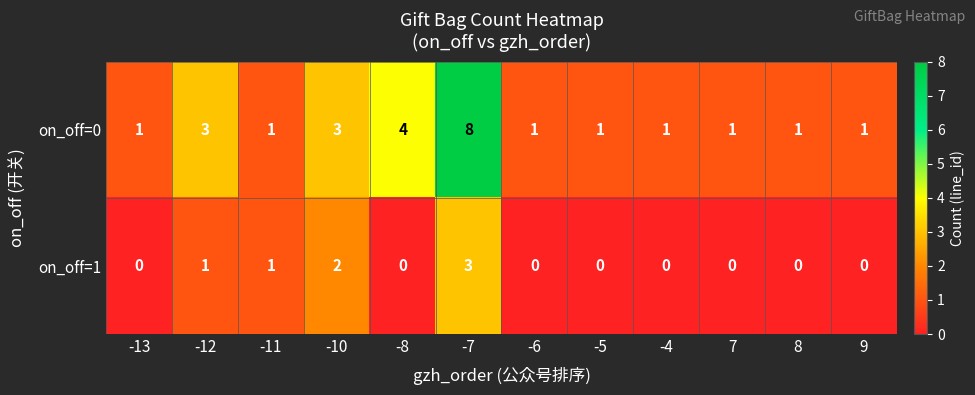

Reading left to right, extract all data points from this chart.

on_off=0: 1	3	1	3	4	8	1	1	1	1	1	1
on_off=1: 0	1	1	2	0	3	0	0	0	0	0	0